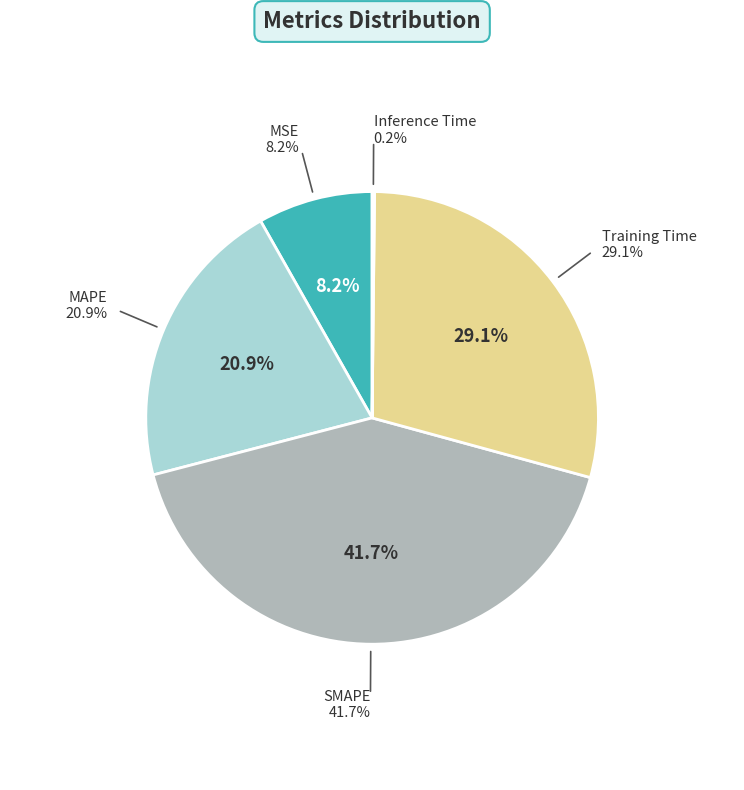

To the nearest percent, what is the combined percentage of SMAPE and MSE?

50%